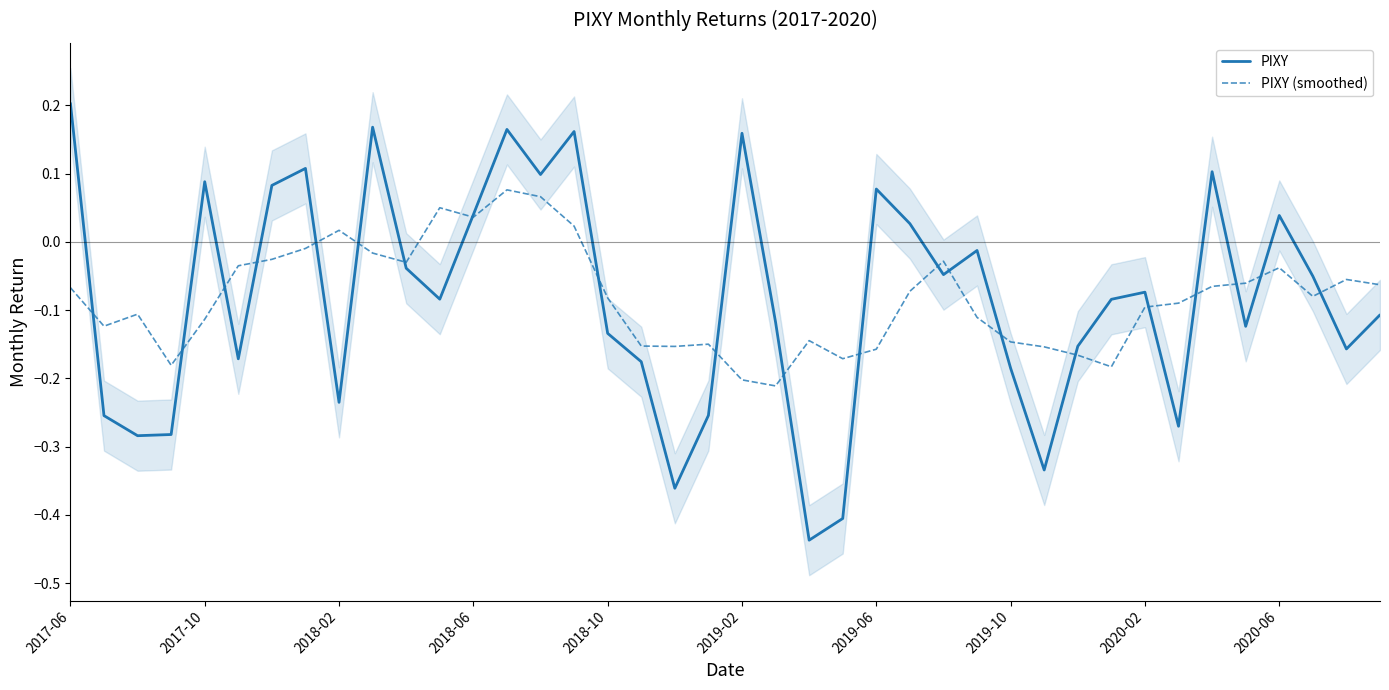

At how many categories does at least one series exceed 0?

16